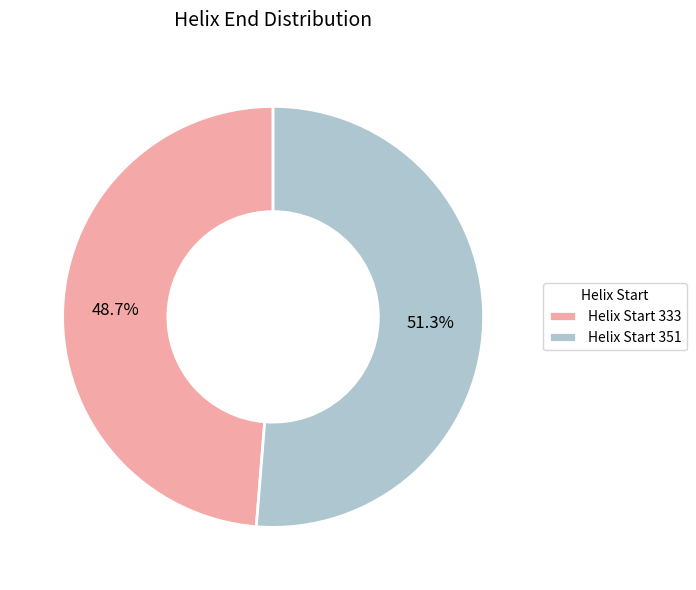

Which category has the biggest portion of the pie?

Helix Start 351